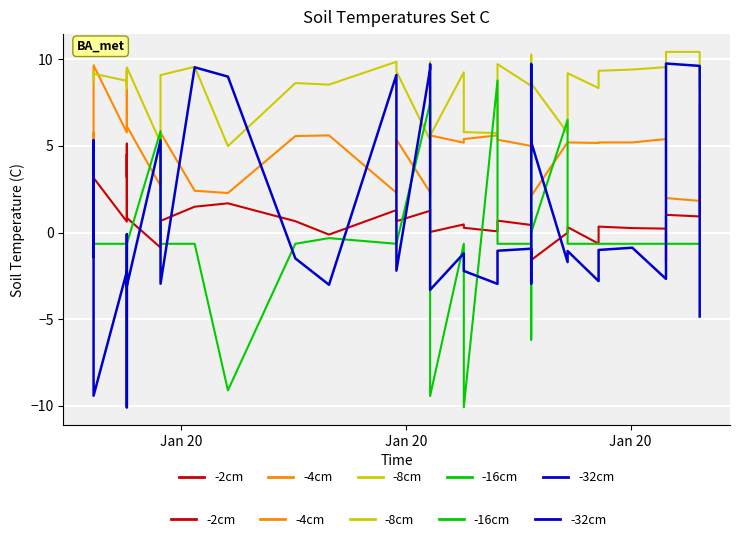

True or false: -32cm has more than 2 points higher than both neighbors.

True